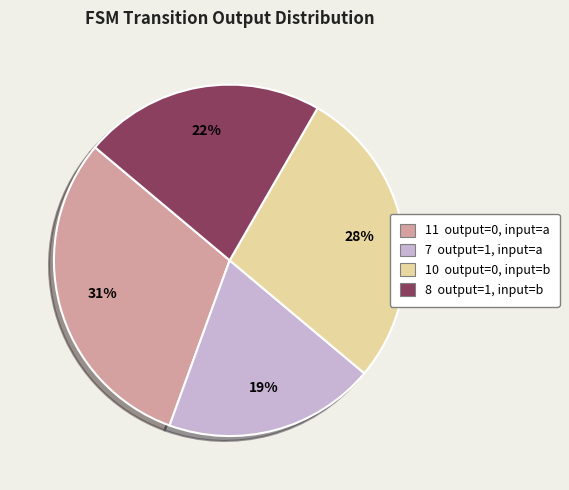

Does any single category account for the majority?

No